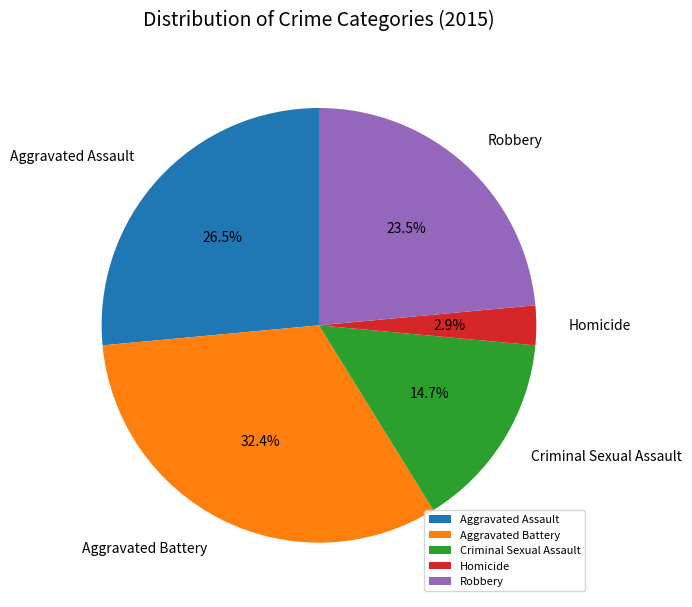

To the nearest percent, what is the average slice percentage?

20%